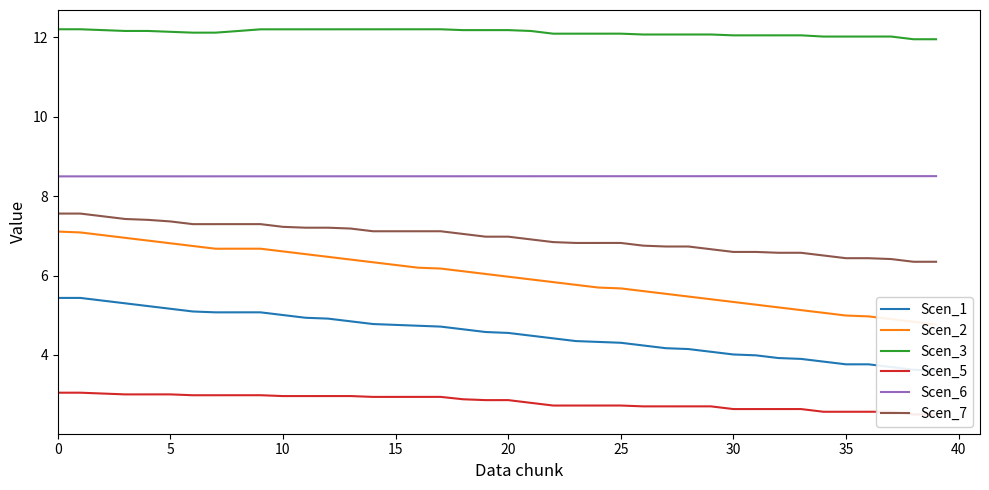

Is it true that Scen_3 equals 12.2 at 18?

True